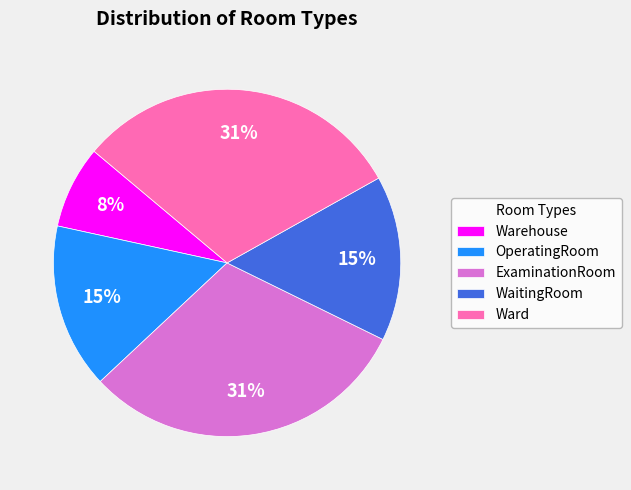

What percentage is the Warehouse slice, to the nearest percent?

8%